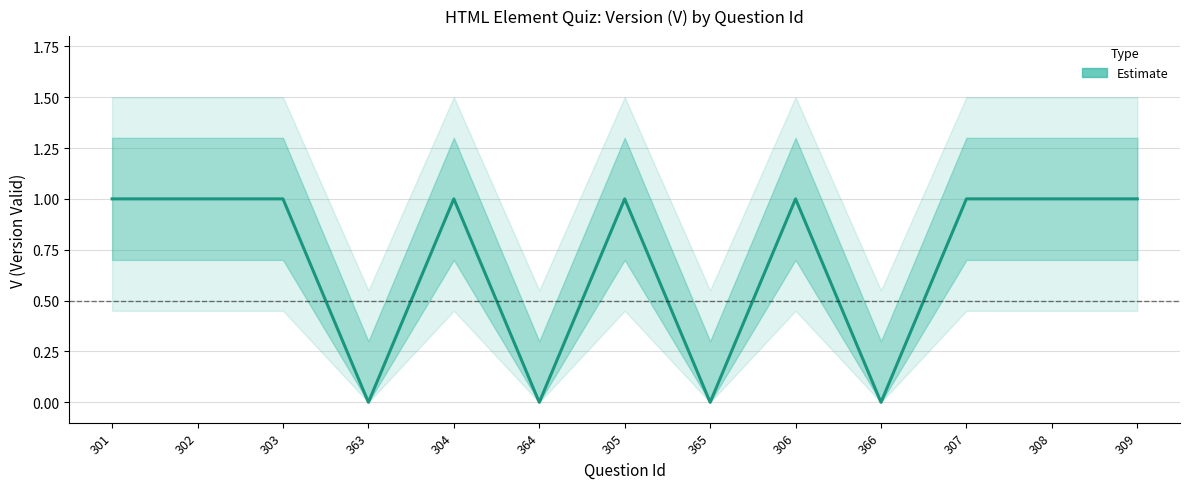

Rank the categories by value from highest to lowest.

301, 302, 303, 304, 305, 306, 307, 308, 309, 363, 364, 365, 366